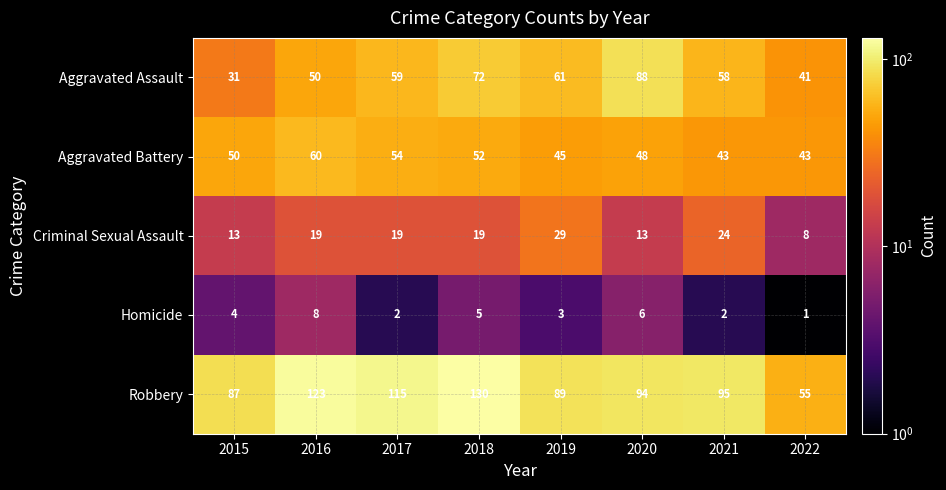

The value of Robbery at 2017 is 115. True or false?

True